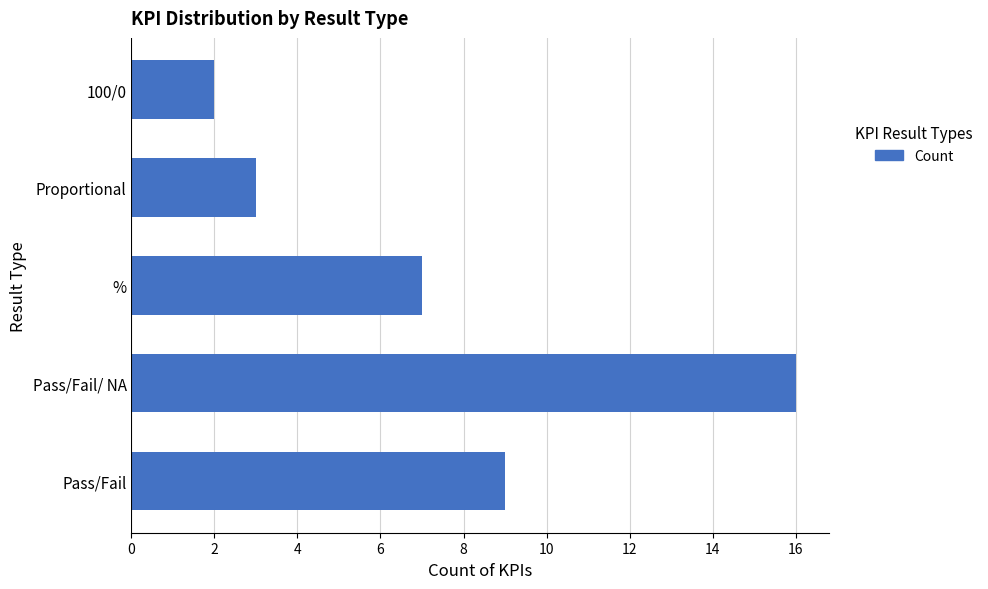

Between 100/0 and Pass/Fail, which is larger?

Pass/Fail